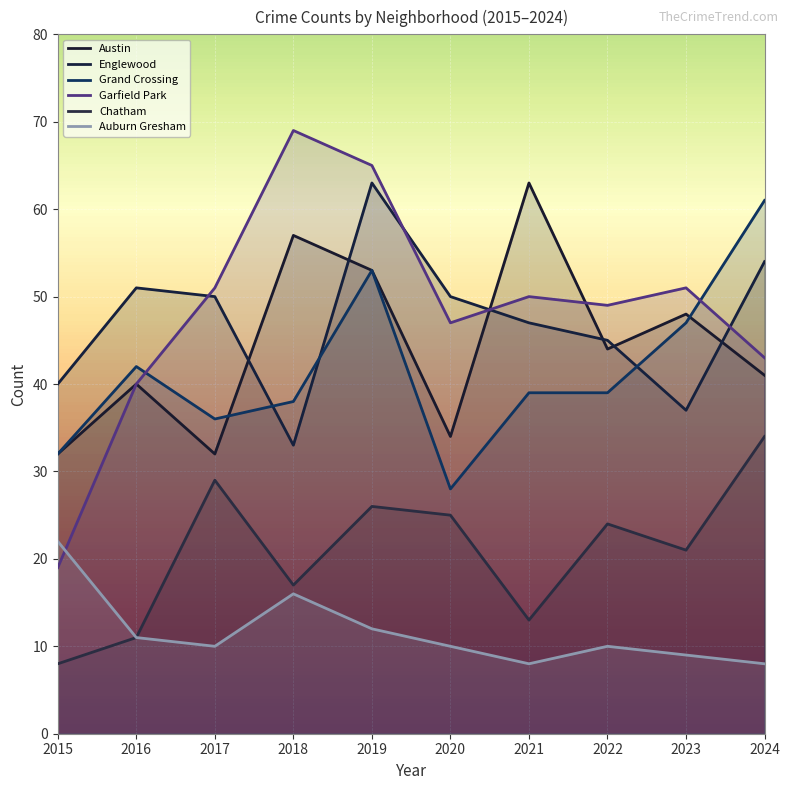

Which series changed the most between 2017 and 2020?

Grand Crossing